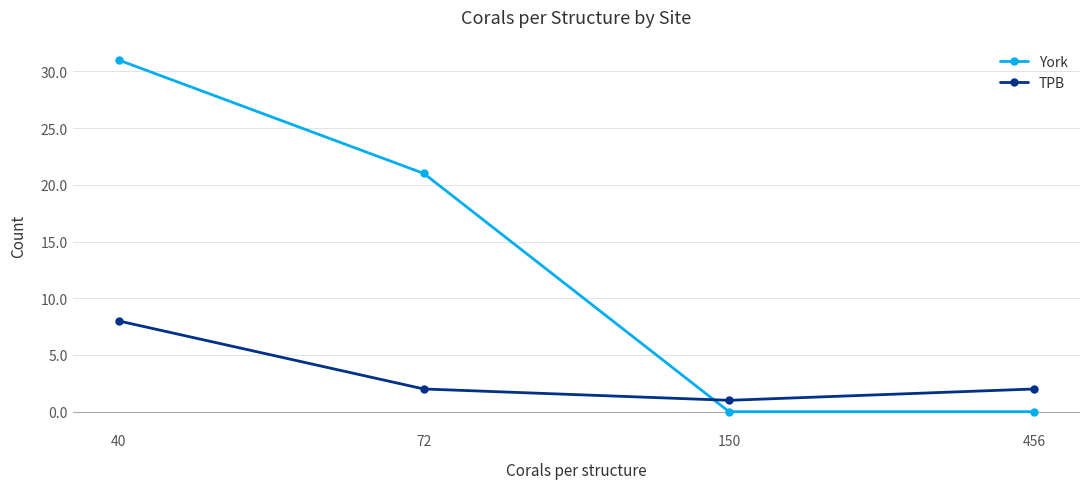

Reading left to right, list all the values displayed in this chart.

York: 31	21	0	0
TPB: 8	2	1	2